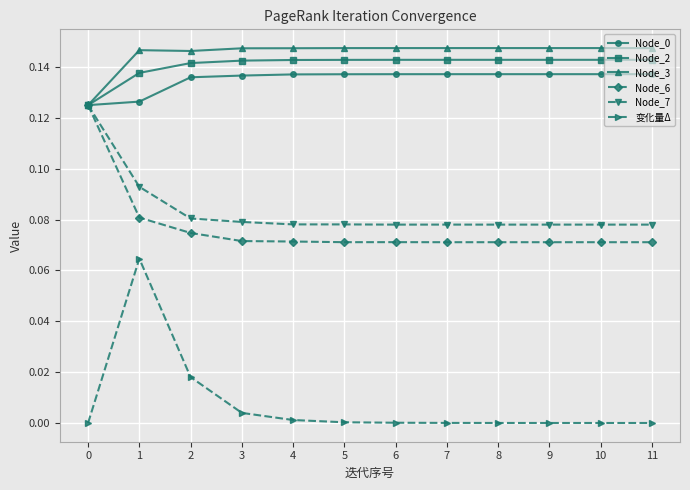

What is the sum of all Node_7 values?

1.0